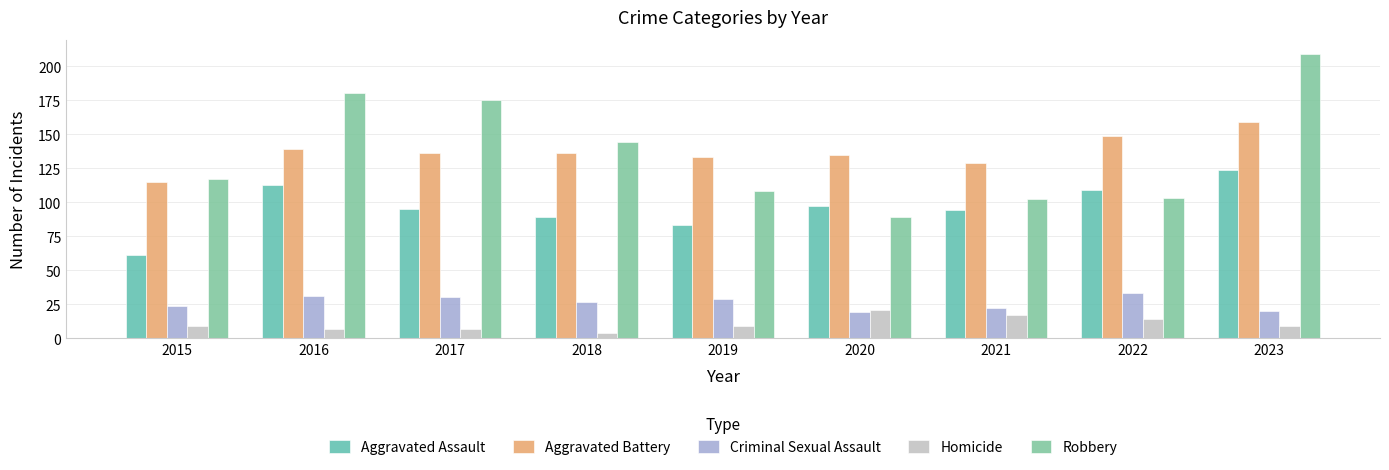

At 2022, list the series in order from largest to smallest.

Aggravated Battery, Aggravated Assault, Robbery, Criminal Sexual Assault, Homicide